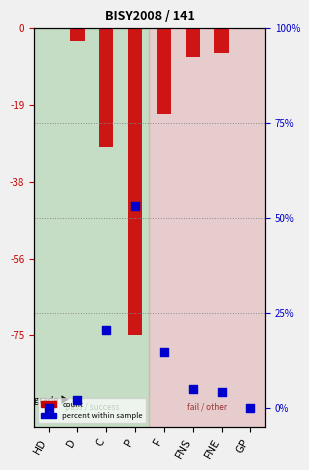

What is the total value across all series at P?

-74.5